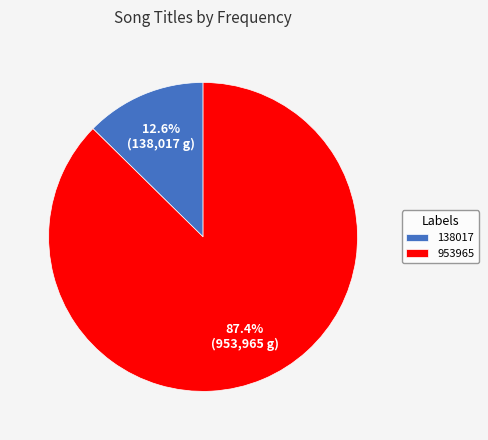

How many slices are in this pie chart?

2